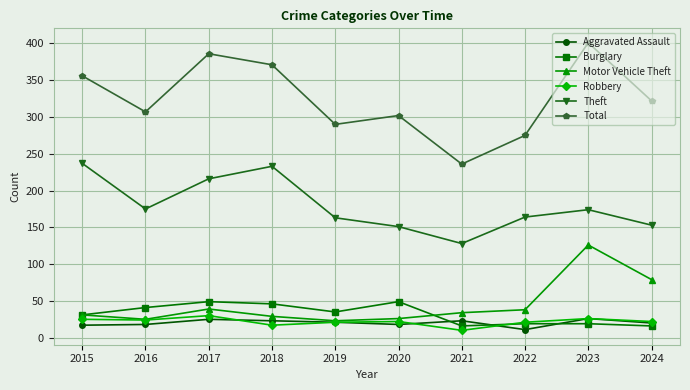

True or false: Aggravated Assault and Theft cross at least once.

False